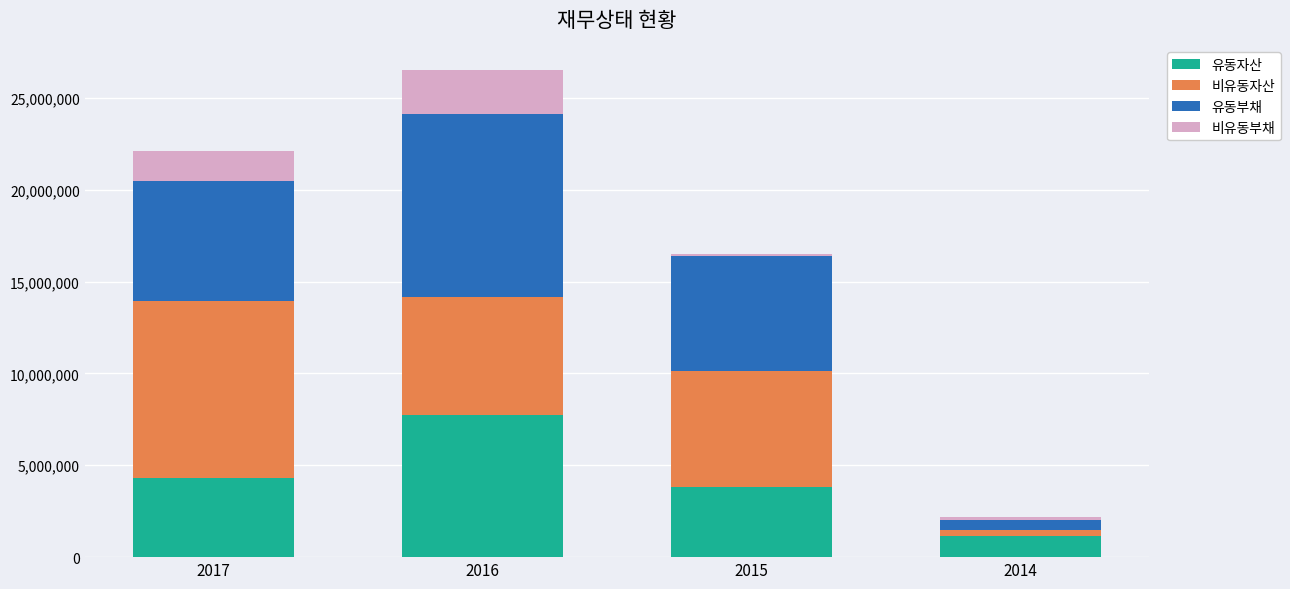

At which category is the sum across all series the highest?

2016